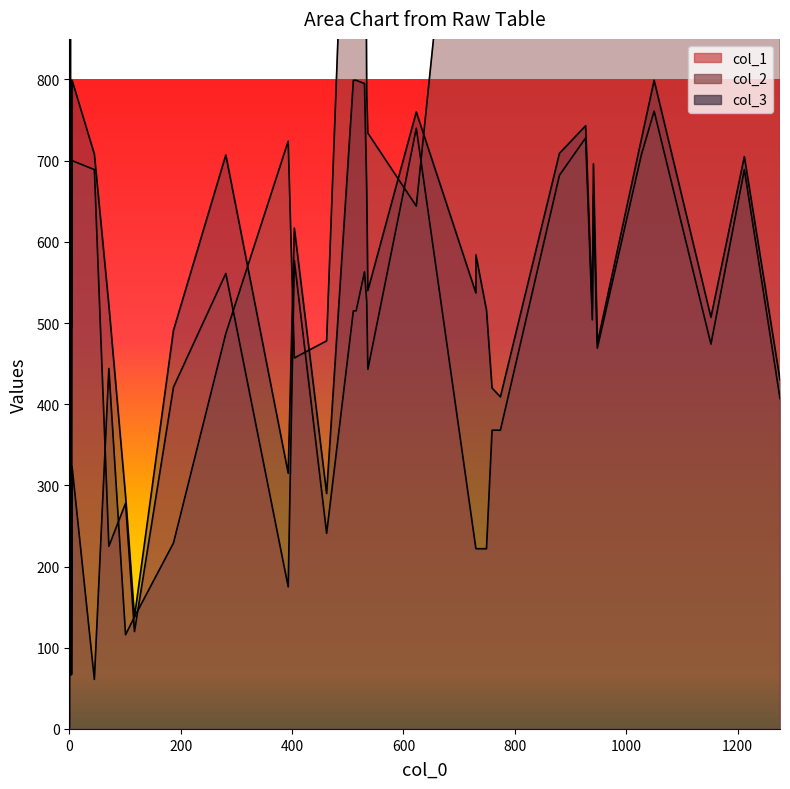

What is the value of the col_3 point at the 2nd from the left?

522